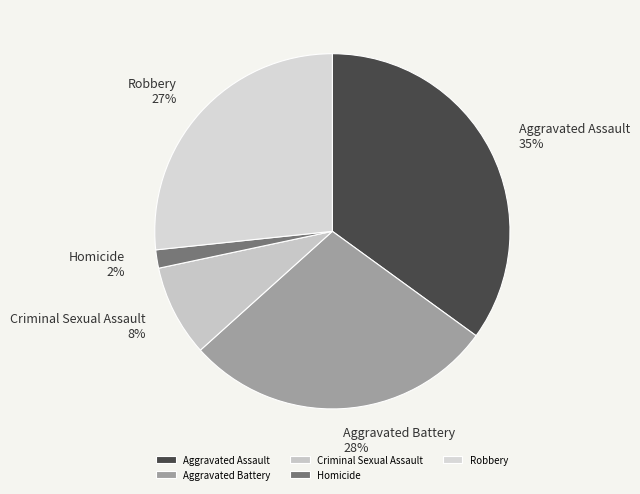

To the nearest percent, what is the average slice percentage?

20%